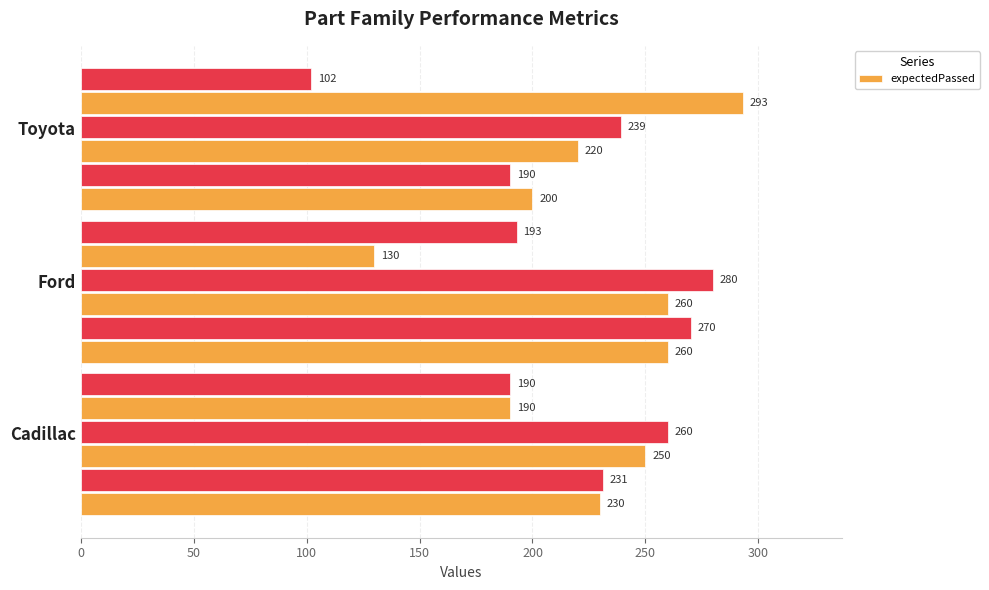

Read the value at 0.

230